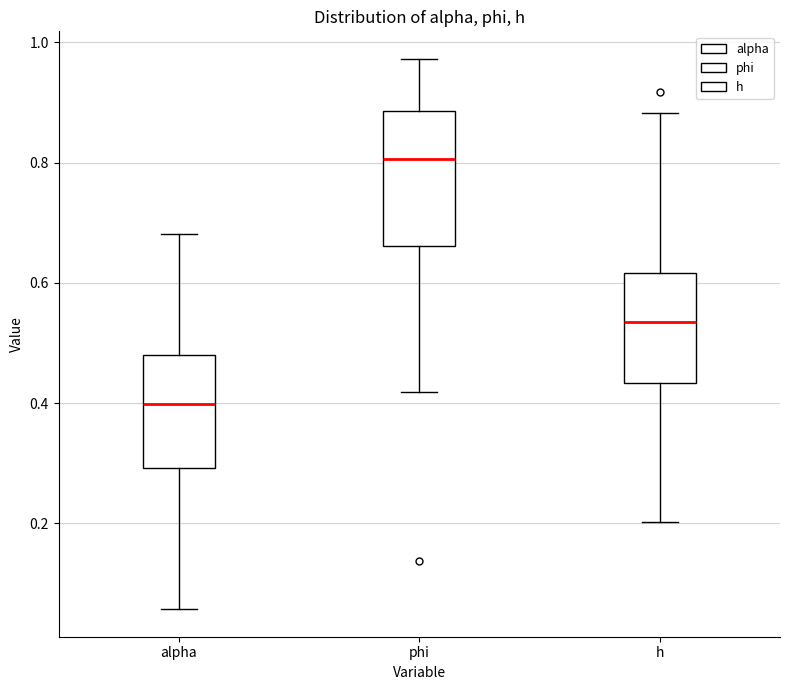

Reading left to right, read every box against the y-axis: the position of its median line, the range the box covers, and the ends of its whiskers. The values are not printed on the chart, so give them approximately, as read against the axis.

alpha: median 0.40, box 0.30 to 0.48, whiskers 0.06 to 0.68
phi: median 0.80, box 0.66 to 0.88, whiskers 0.42 to 0.98
h: median 0.54, box 0.44 to 0.62, whiskers 0.20 to 0.88